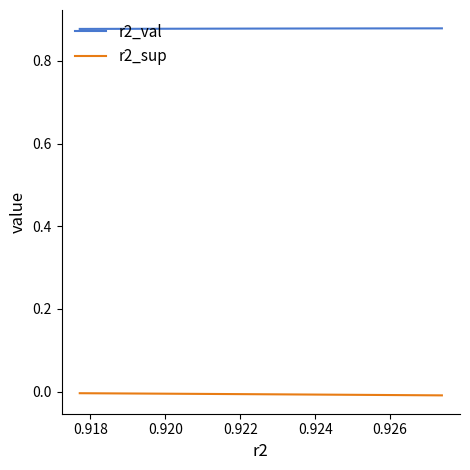

True or false: r2_sup and r2_val intersect in this chart.

False